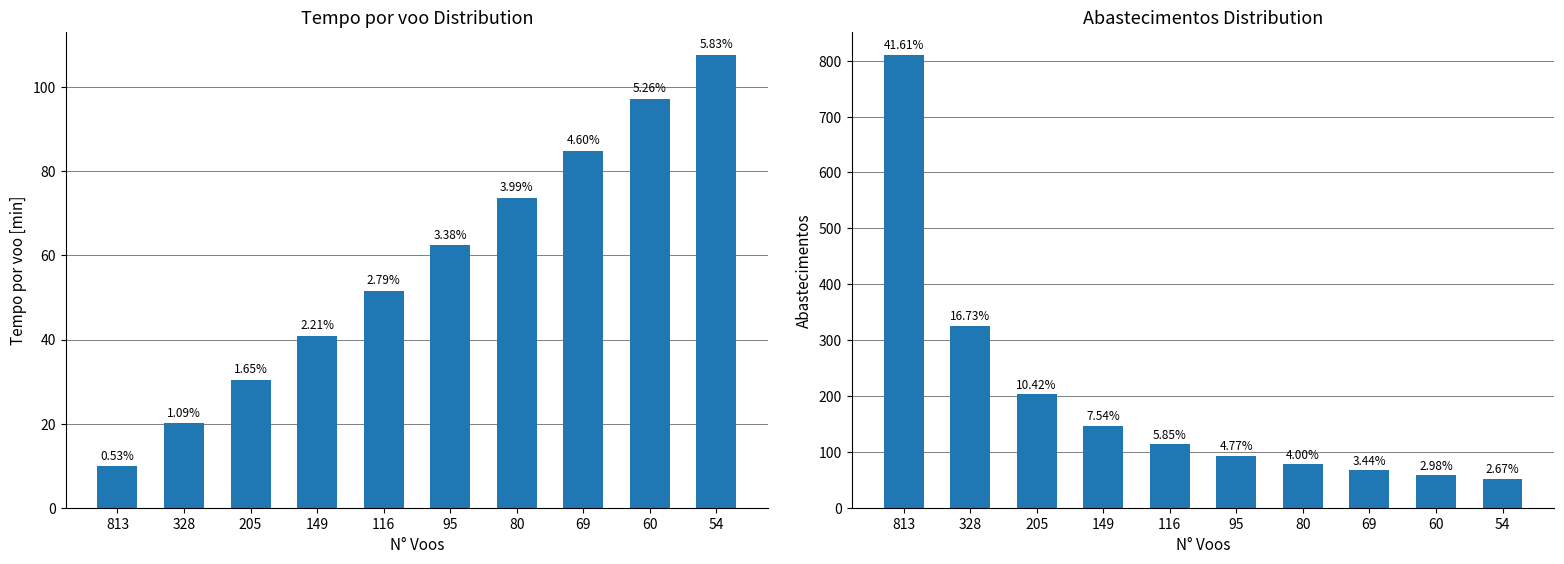

Rank the series by their average value, from highest to lowest.

Abastecimentos, Tempo por voo [min]